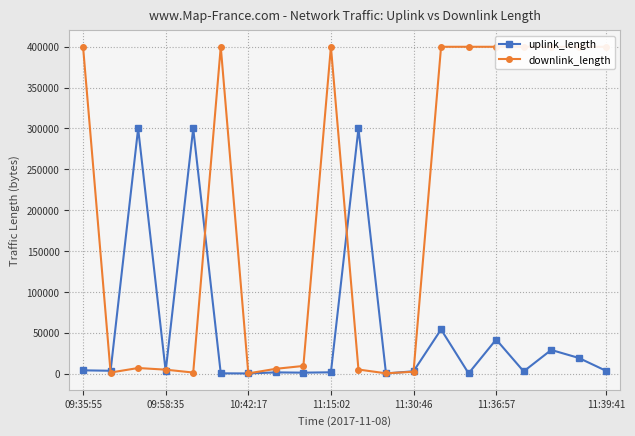

Reading right to left, list all the values displayed in this chart.

uplink_length: 3229	19159	28939	2690	41701	277	54036	2839	150	300000	1579	1143	1470	163	310	300000	3052	300000	3452	3985
downlink_length: 400000	400000	400000	400000	400000	400000	400000	2282	330	4966	400000	9353	5844	263	400000	1278	4801	6829	1283	400000